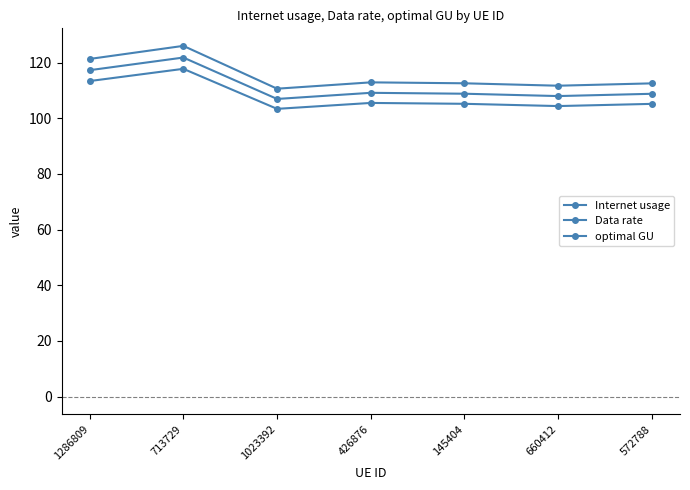

What is the sum of the optimal GU values at 660412 and 713729?

229.8